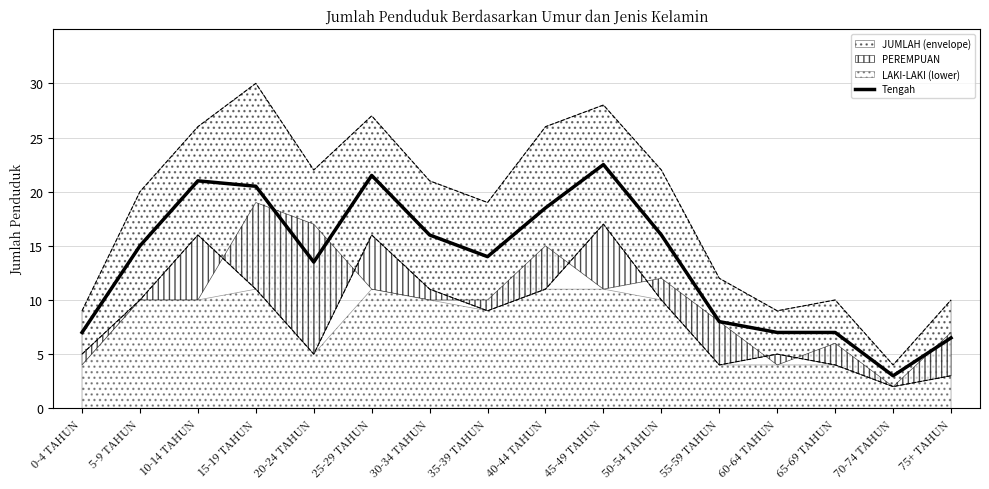

What is the sum of all values?

217.0